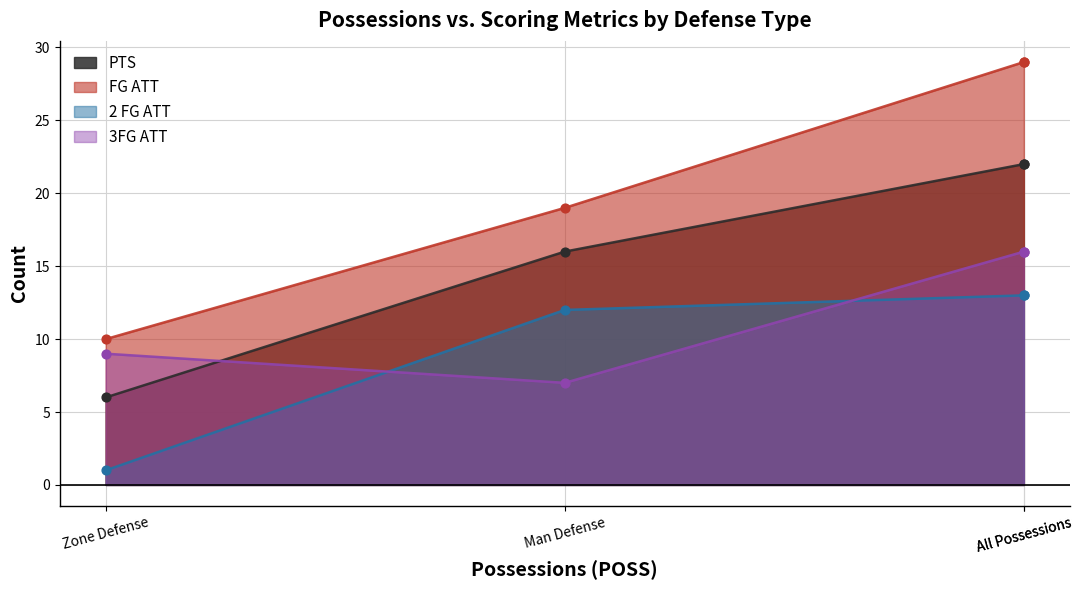

Which series contains the lowest Y value?

2 FG ATT